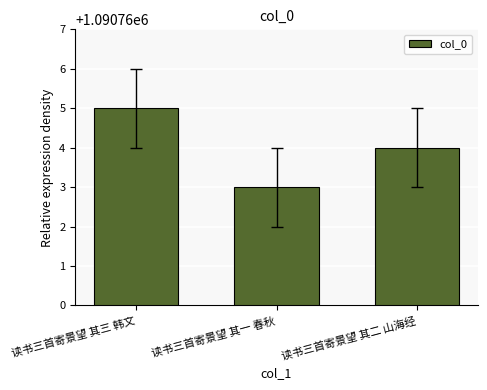

Which label corresponds to the smallest value in the chart?

读书三首寄景望 其一 春秋